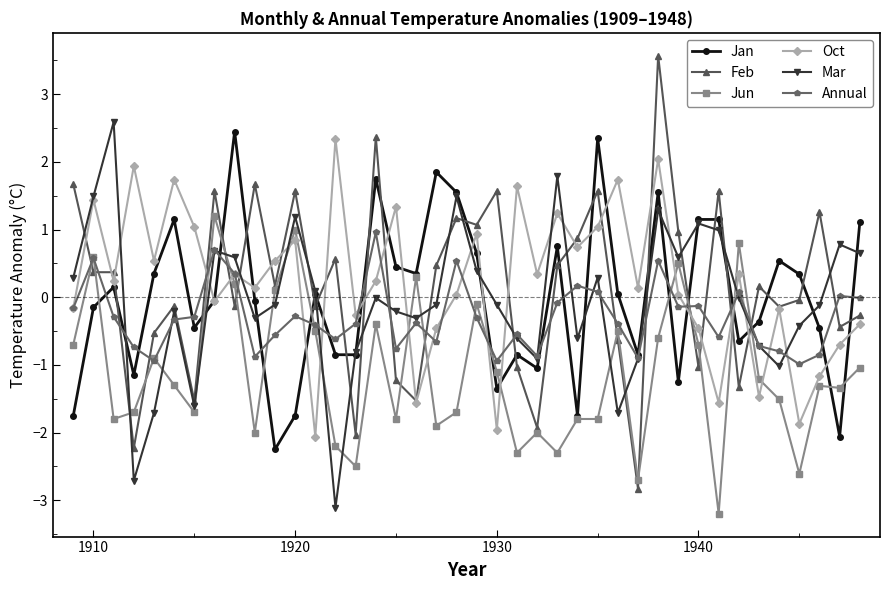

Which series ends up on top after the final intersection of Jun and Oct?

Oct